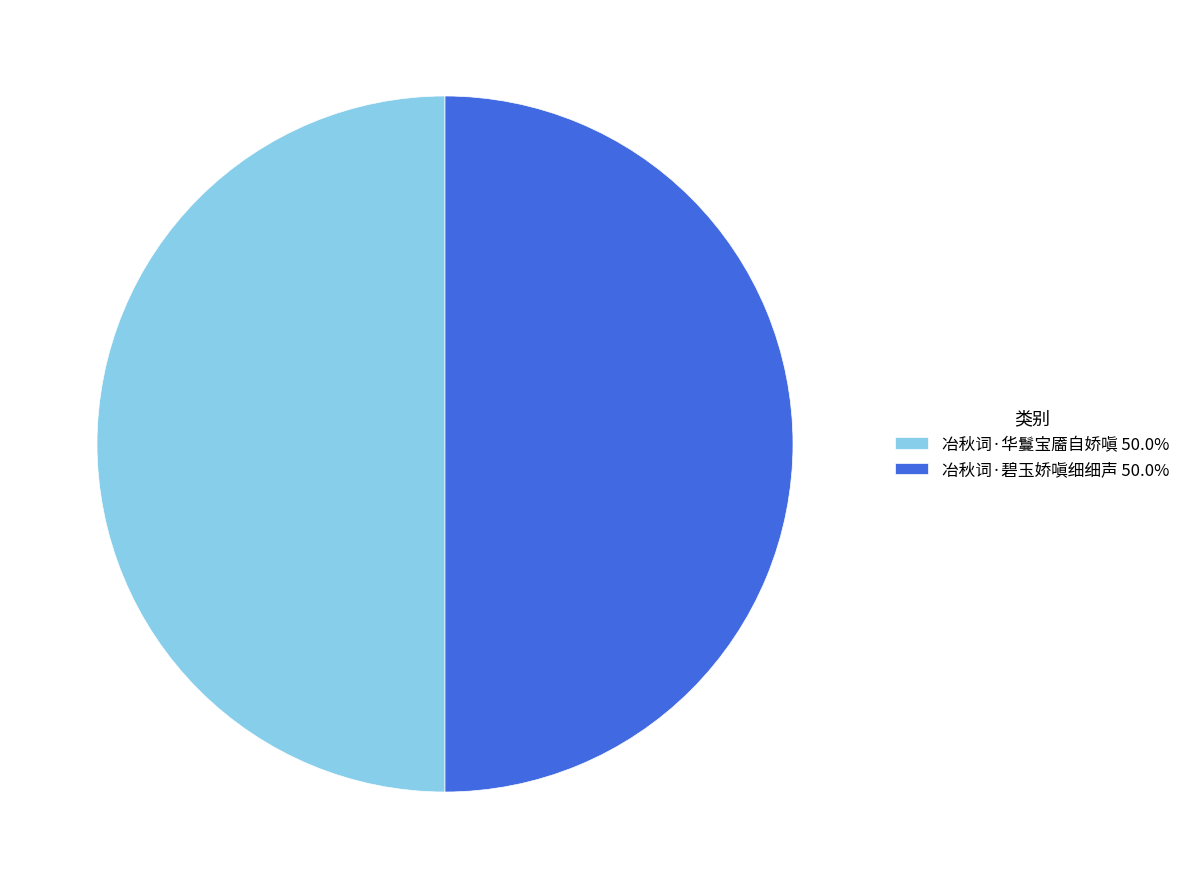

Is the sum of 冶秋词·华鬘宝靥自娇嗔 50.0% and 冶秋词·碧玉娇嗔细细声 50.0% greater than half?

Yes